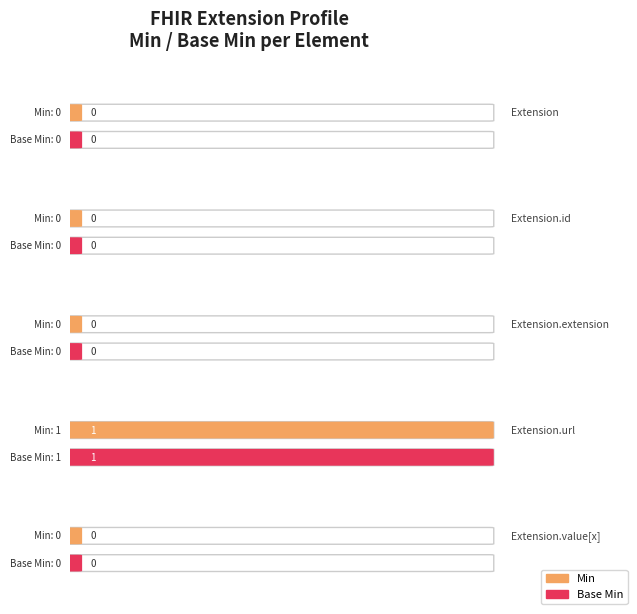

Where is Min nearest to the value 0?

Extension